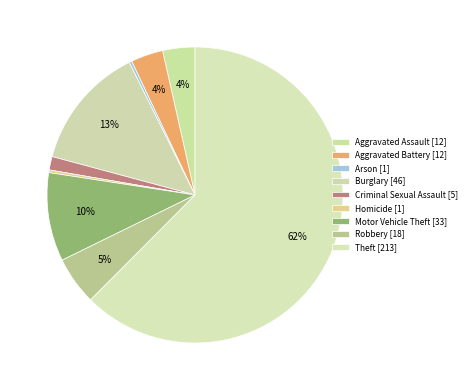

To the nearest percent, what portion does Theft represent?

62%